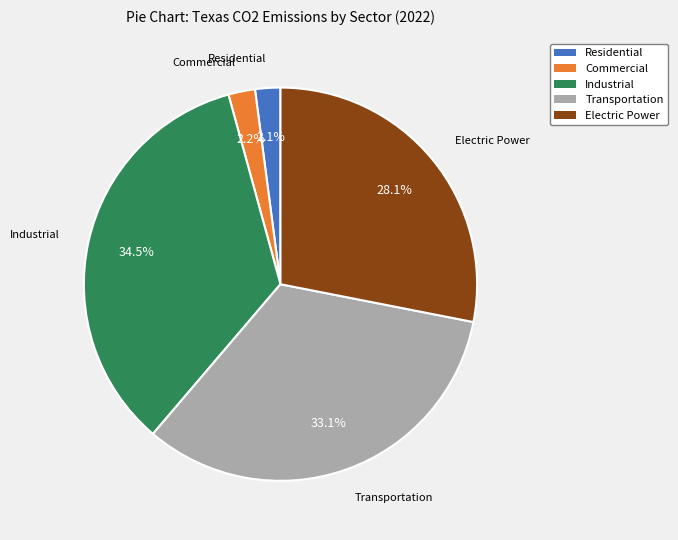

Is Industrial the majority of the pie?

No